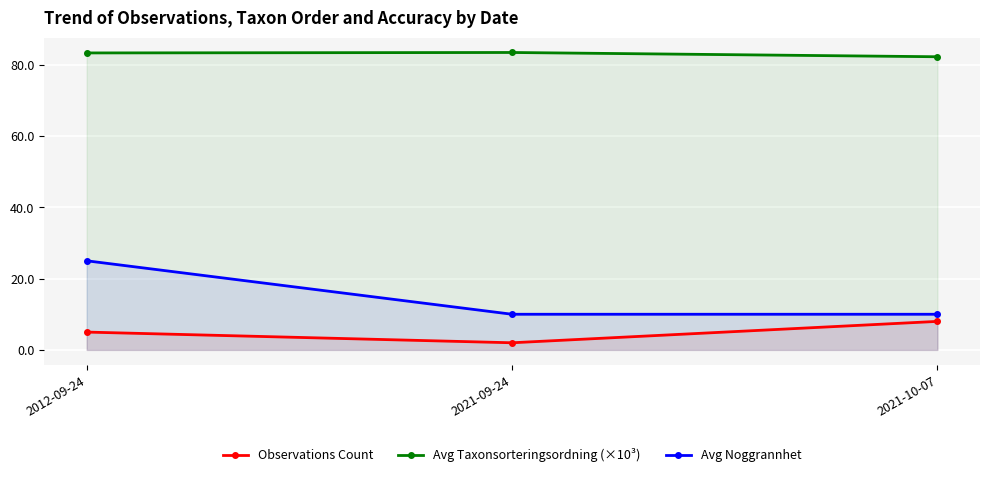

Which series has the largest total across all categories?

Avg Taxonsorteringsordning (×10³)